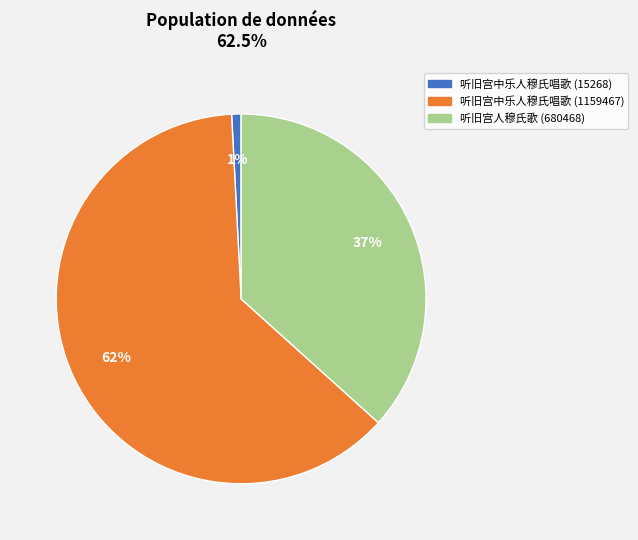

Is it true that 听旧宫中乐人穆氏唱歌 (15268) is 1% of the pie?

True